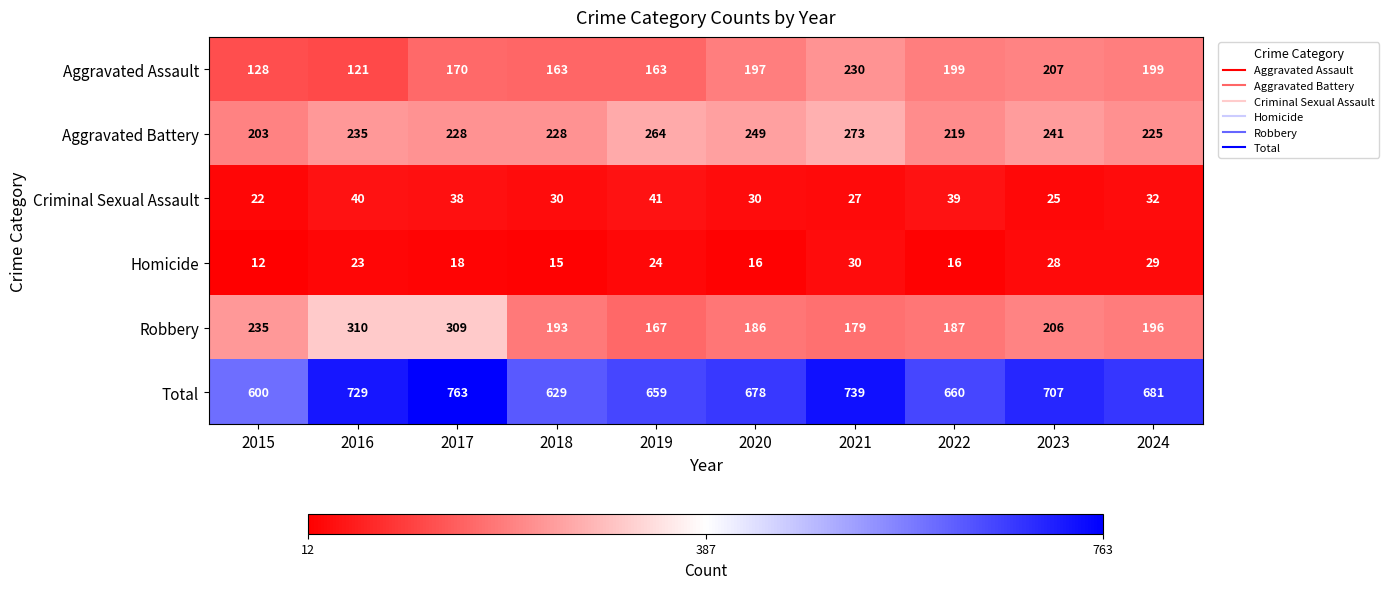

Is it true that Aggravated Assault equals 254 at 2017?

False